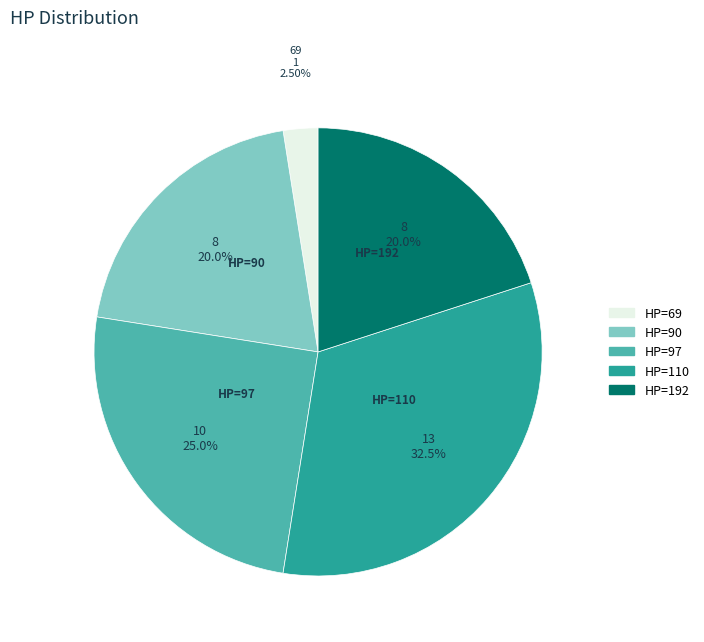

Is there any slice that represents more than half of the pie?

No